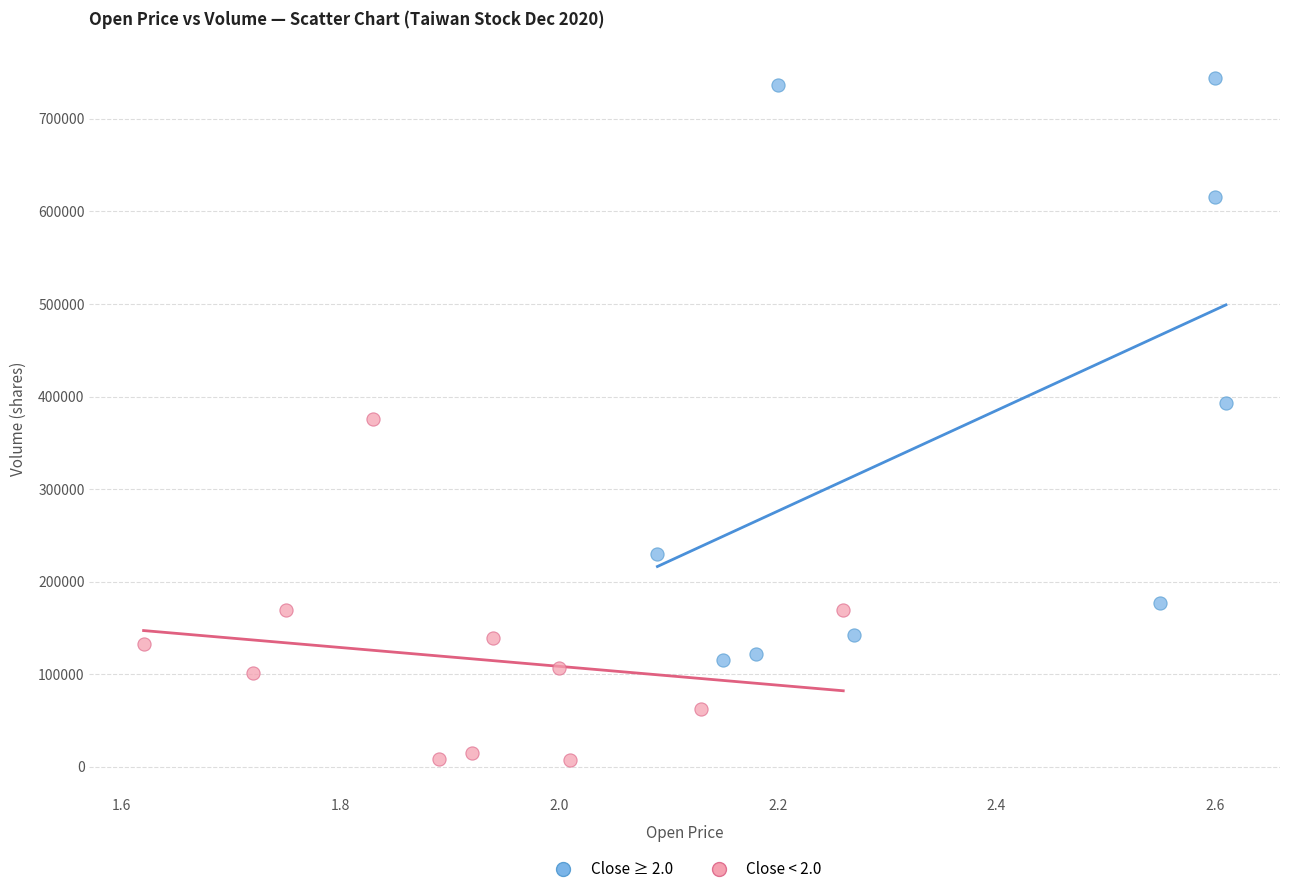

Which series has the largest Y range (max minus min)?

Close ≥ 2.0